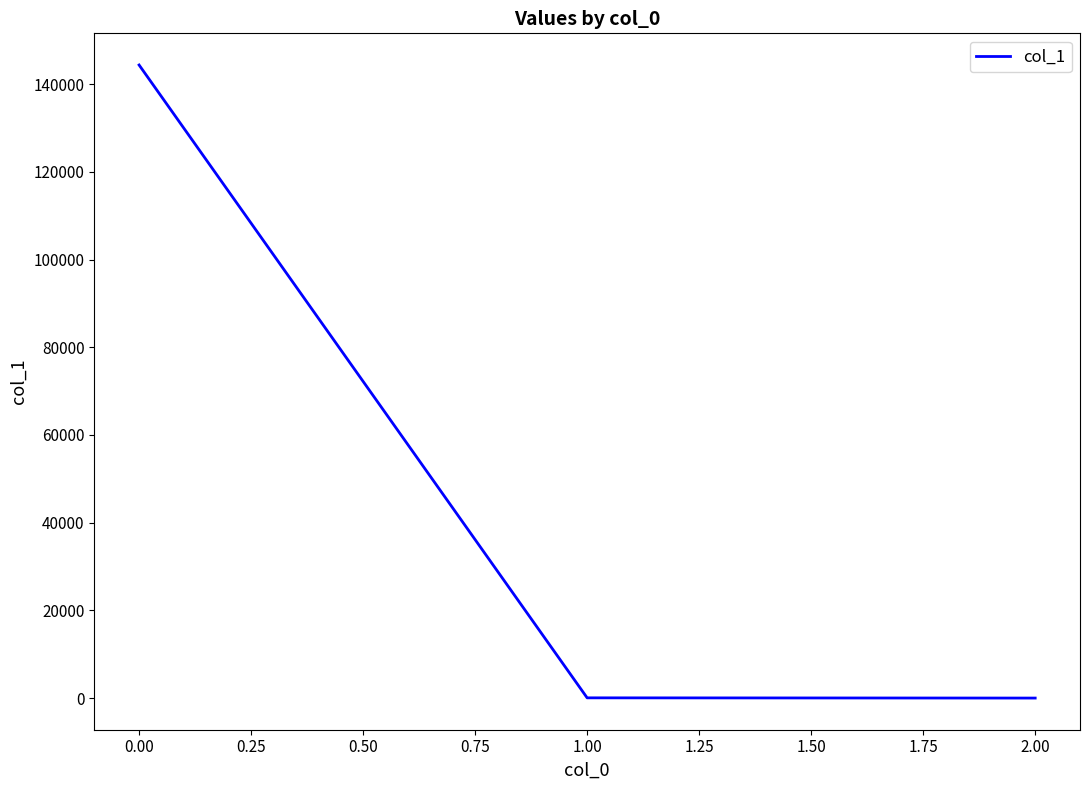

What is the greatest value displayed?

144366.9